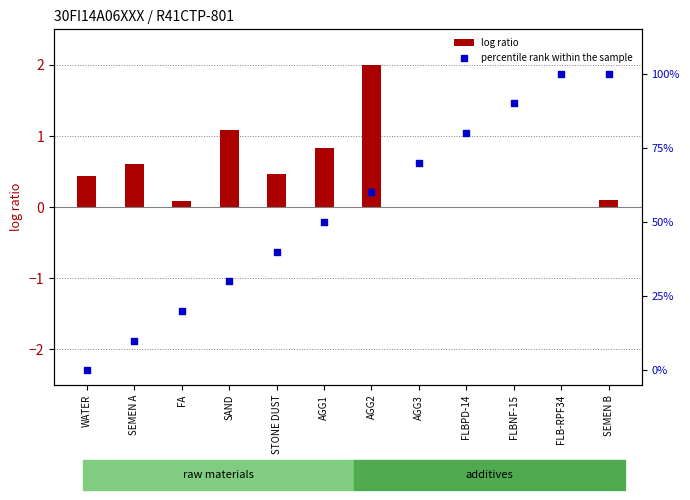

Is the value of percentile rank within the sample at WATER greater than the value of log ratio at SEMEN B?

No